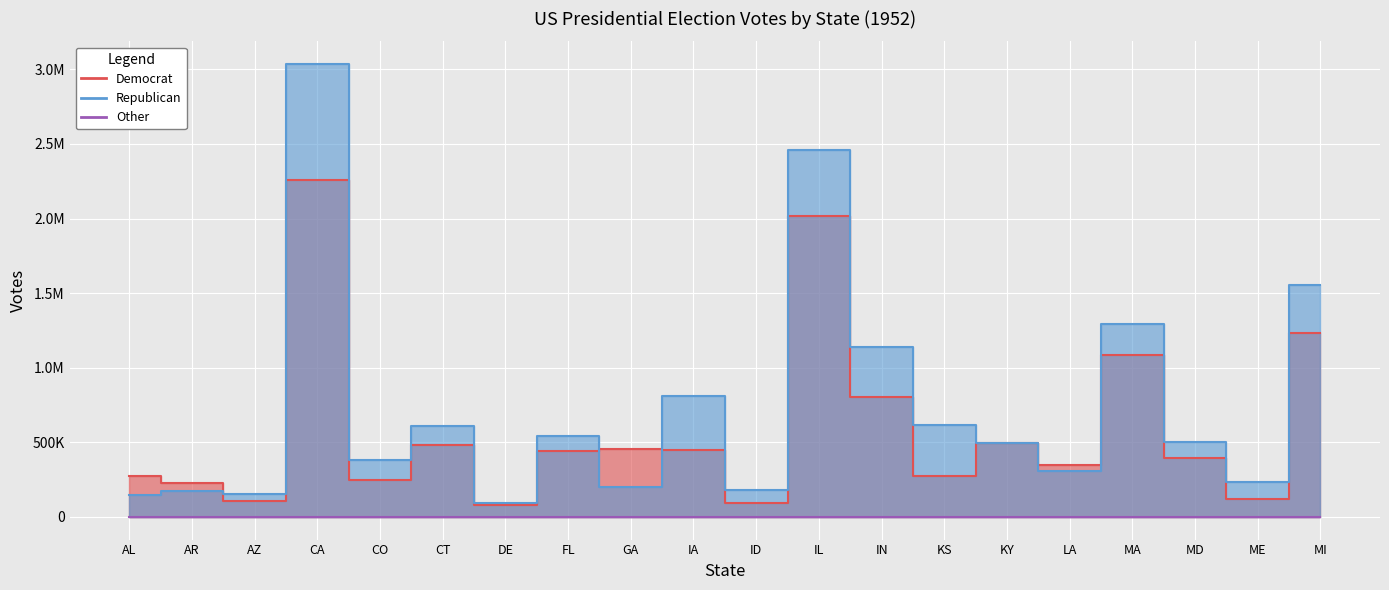

The value of Democrat at GA is 248331. True or false?

False